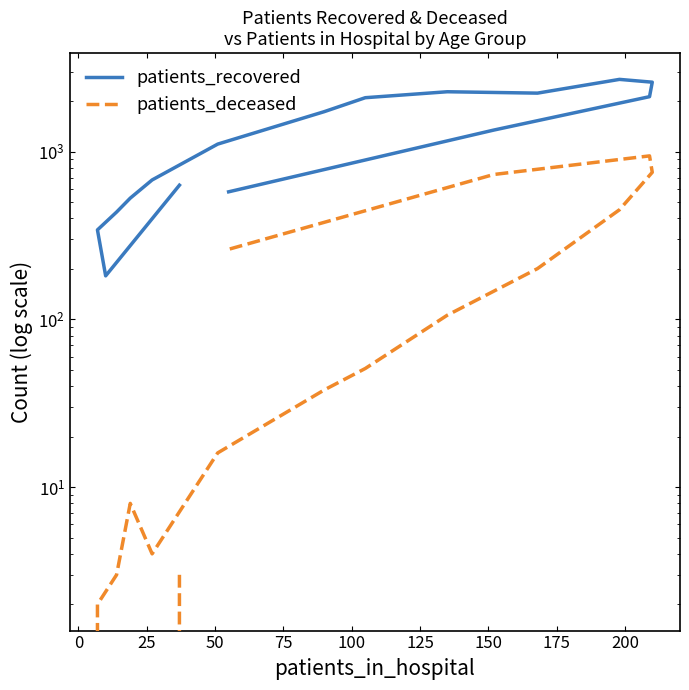

What is the total value across all series at 125?

1127